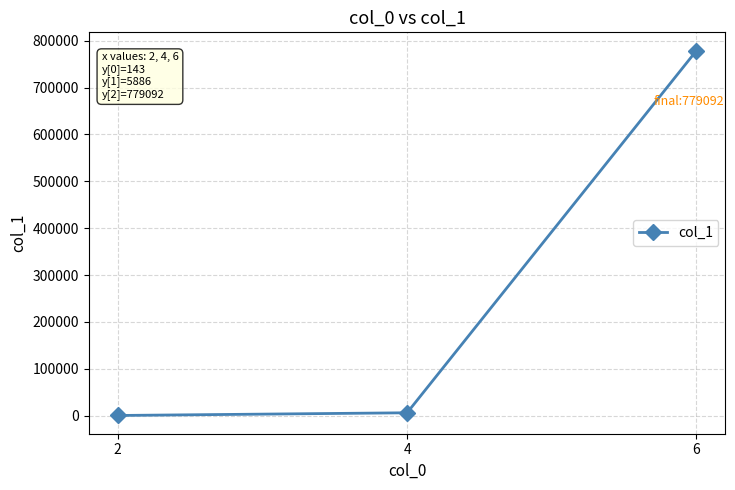

How many data points are less than 5886?

1